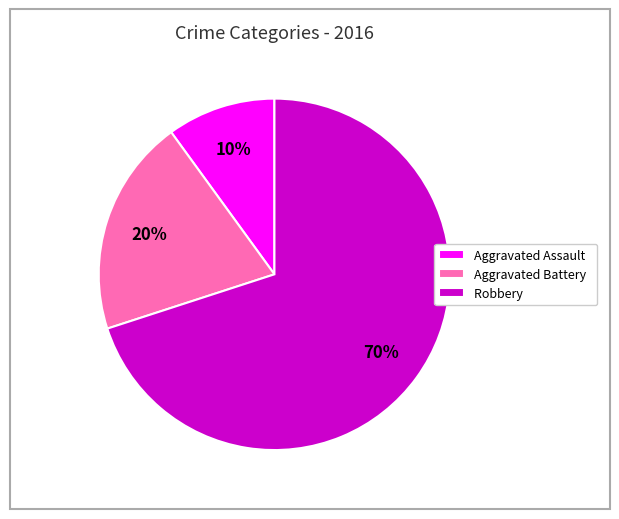

Which slice is the largest?

Robbery